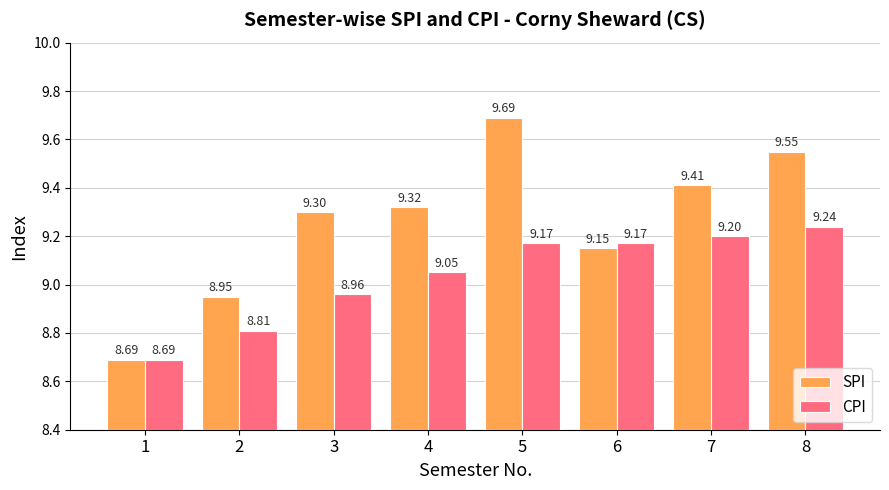

The CPI series shows 14.1 at 5. True or false?

False